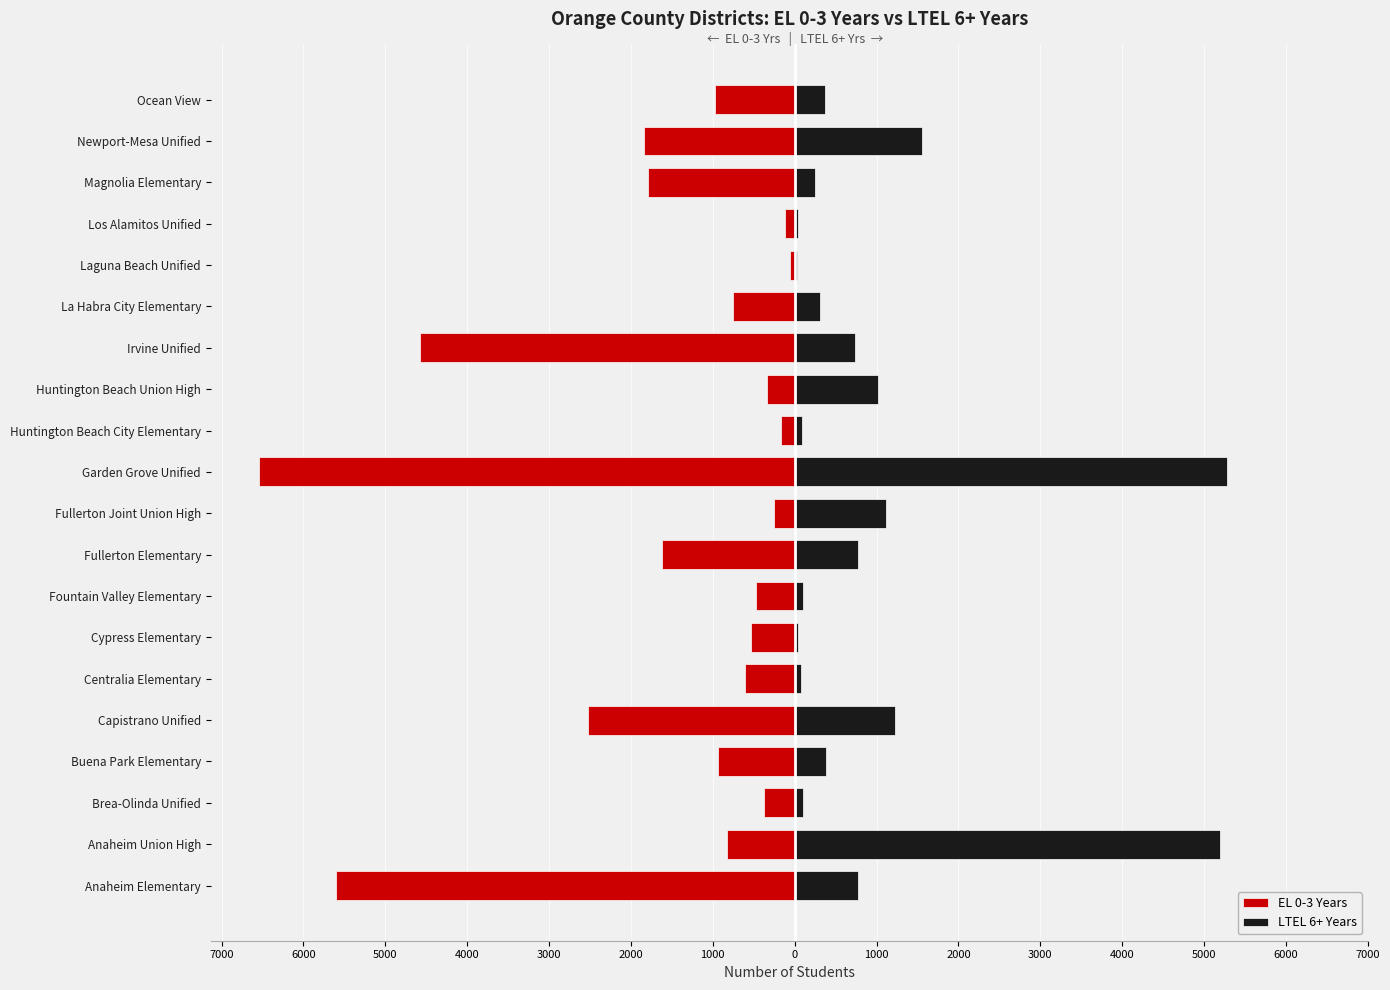

What is the difference between the maximum and minimum values in the EL 0-3 Years series?

6487